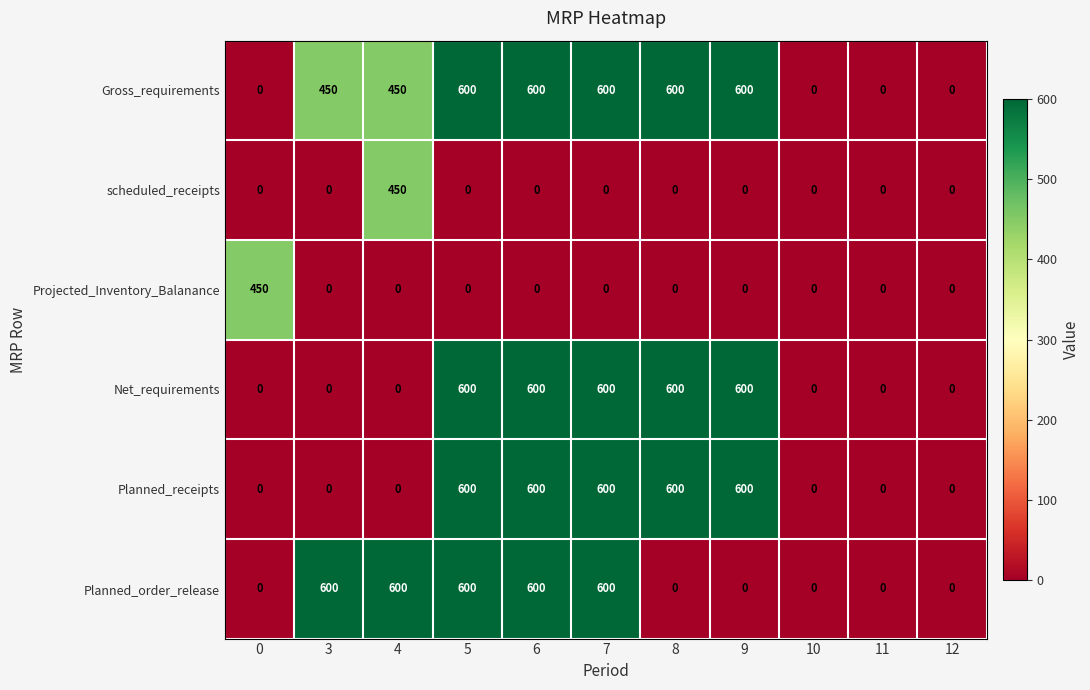

What is the difference between the highest and lowest values at 5?

600